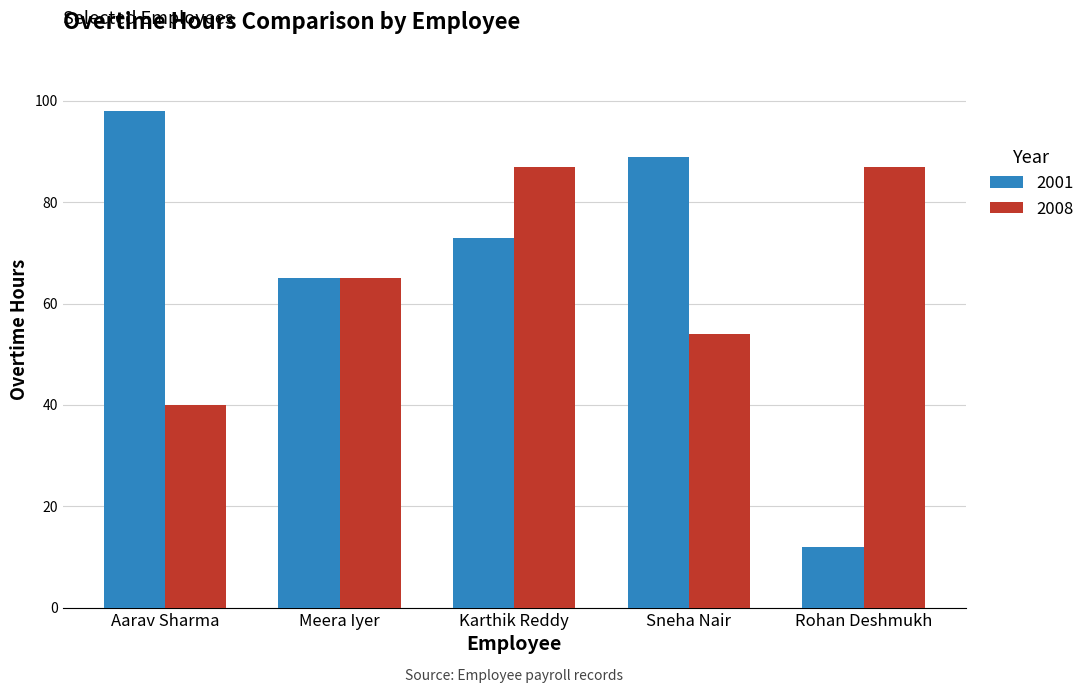

What is the label of the 5th bar from the right?

Aarav Sharma